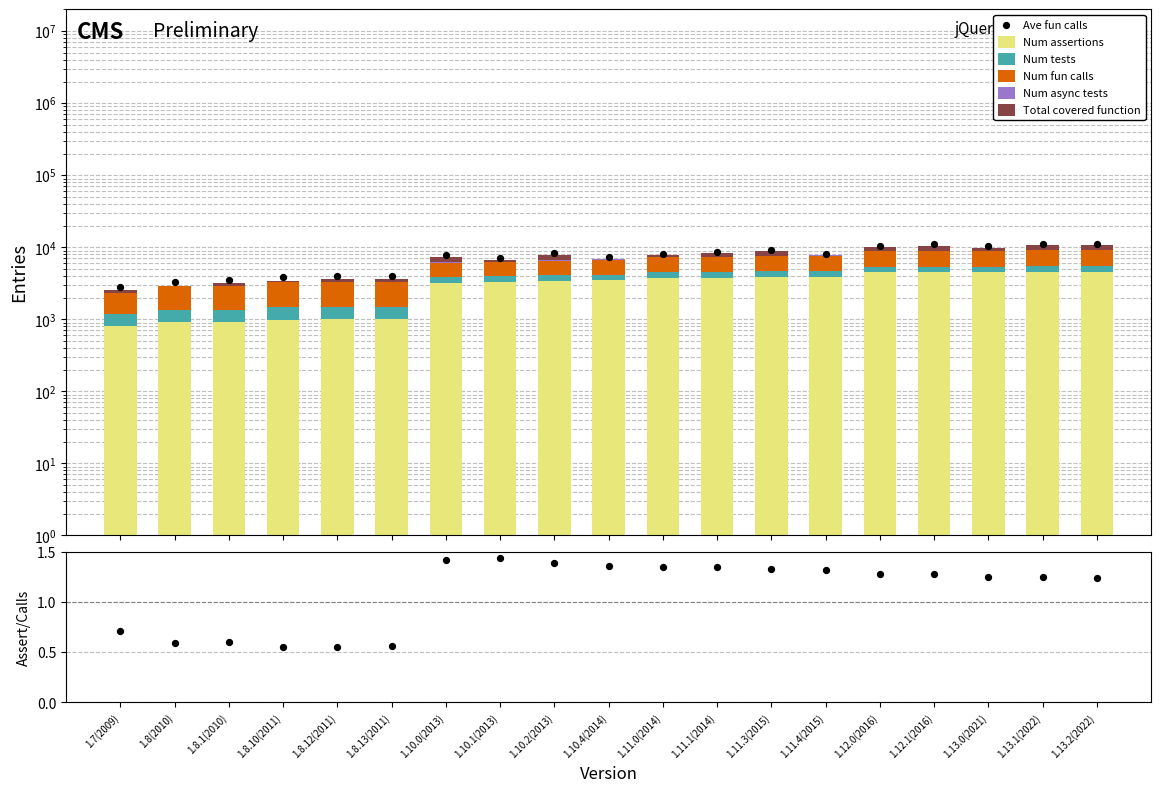

Is the value of Num async tests at 1.8(2010) greater than the value of Total covered function at 1.11.3(2015)?

No